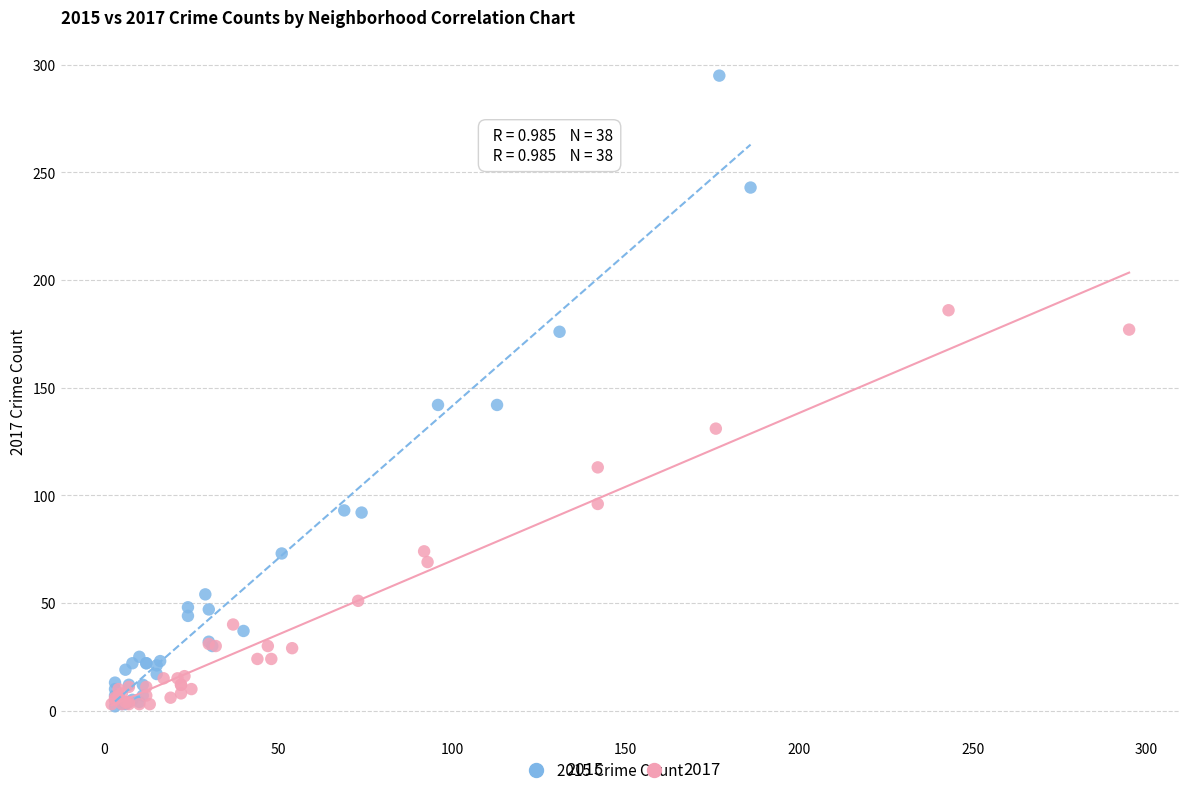

Which series reaches the maximum Y coordinate?

2015